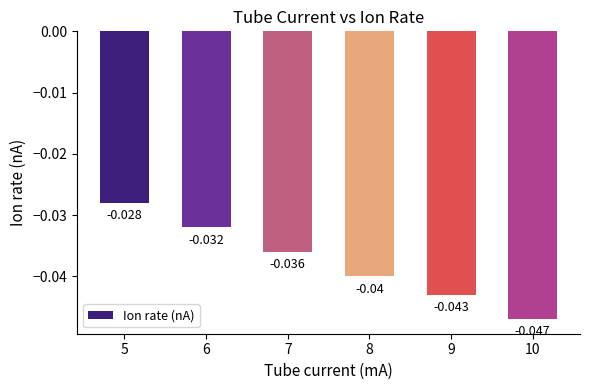

What is the sum of all values?

-0.2